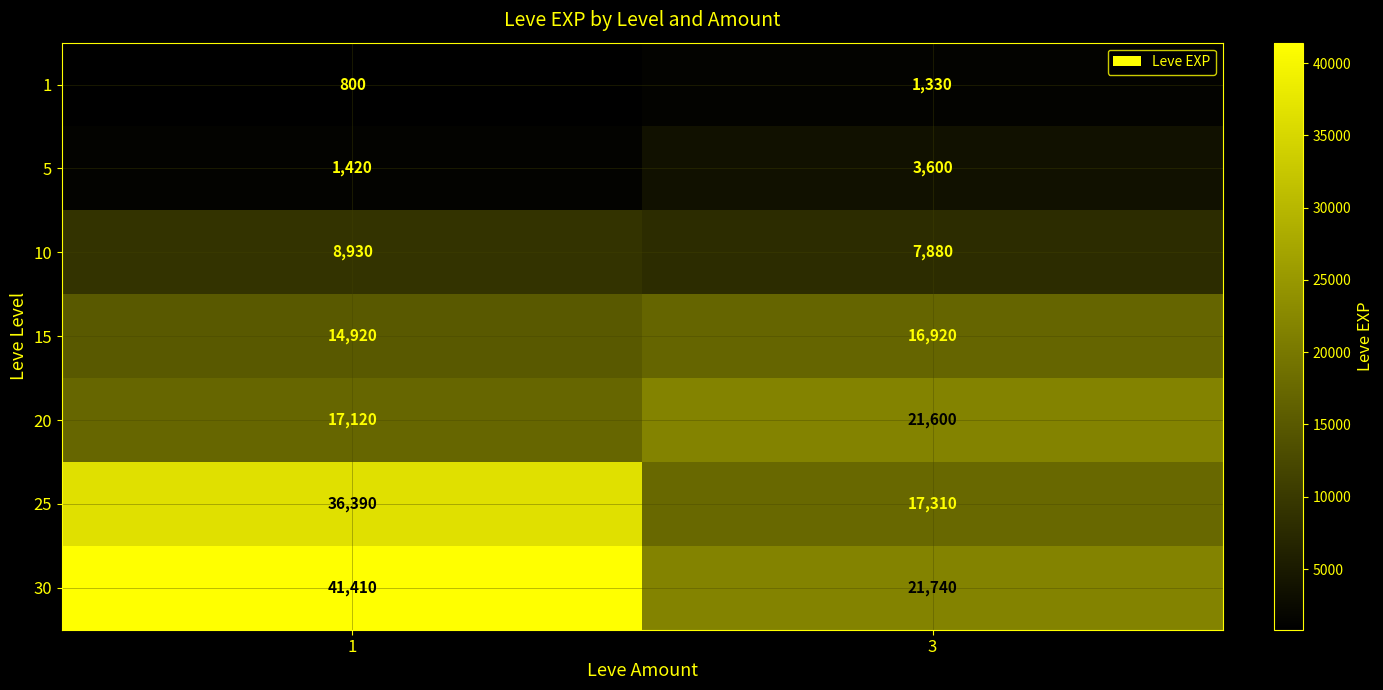

What is the total value across all series at 3?

90380